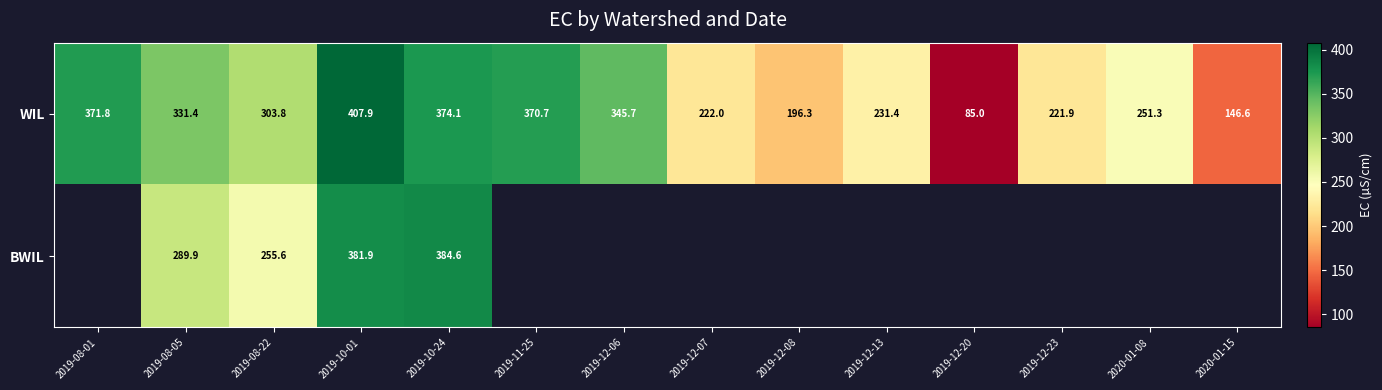

At how many categories does at least one series exceed 337?

5